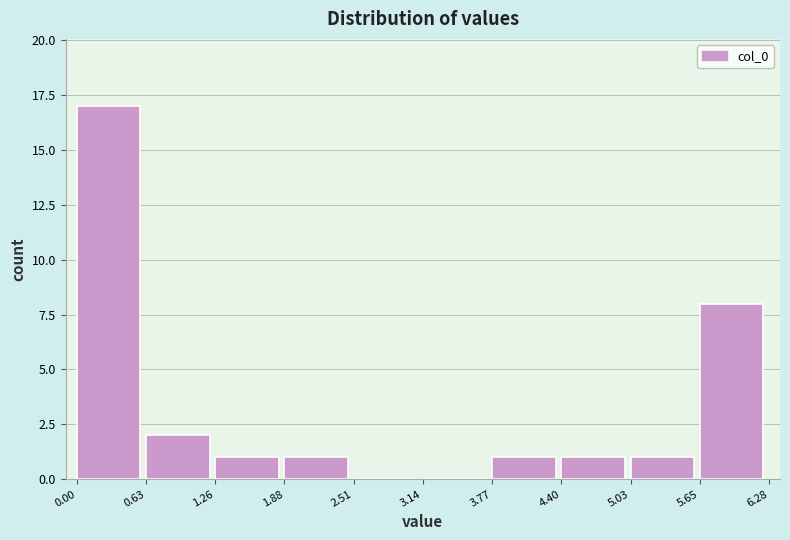

Which range on the x-axis has the tallest bar?

0.00 to 0.63